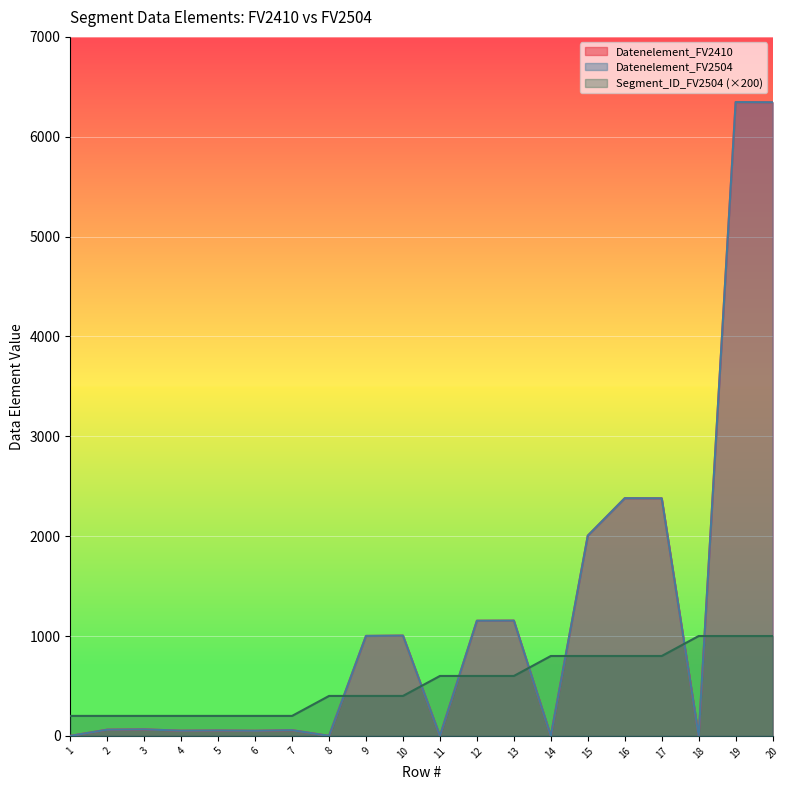

What is the sum of the Datenelement_FV2410 values at 18 and 4?

52